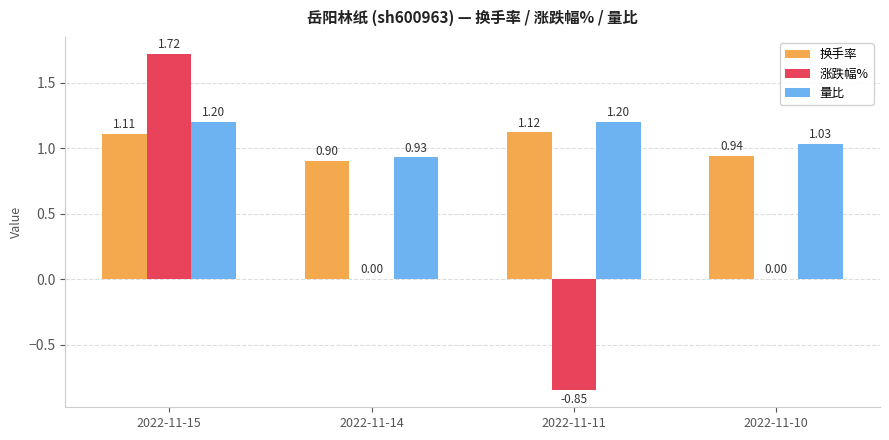

At which category is the sum across all series the highest?

2022-11-15